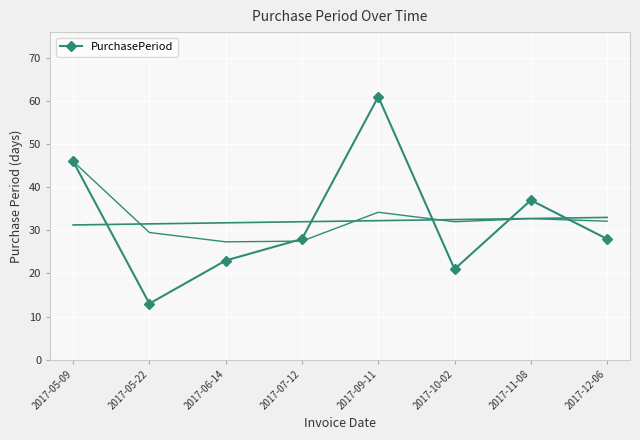

What is the change in value from 2017-05-22 to 2017-10-02?

+8